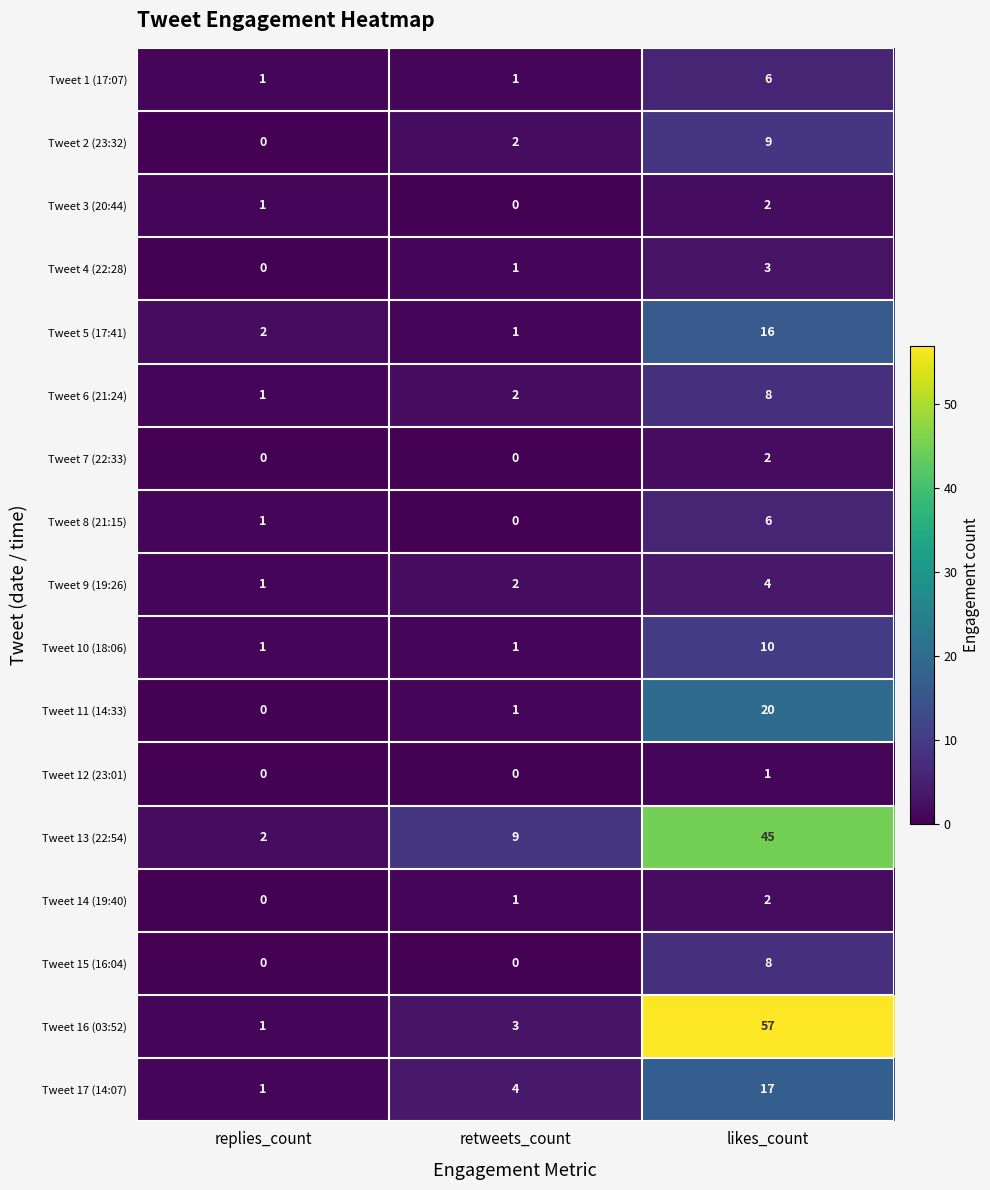

How many Tweet 6 (21:24) values are between 1 and 8?

3